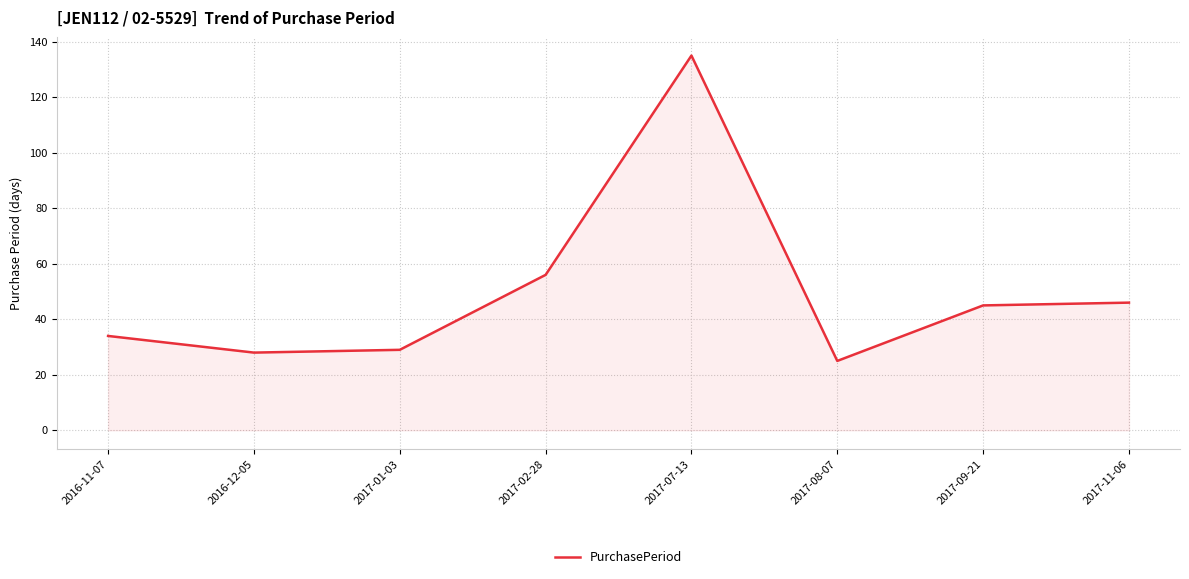

Does the chart display data point markers on the line(s)?

No